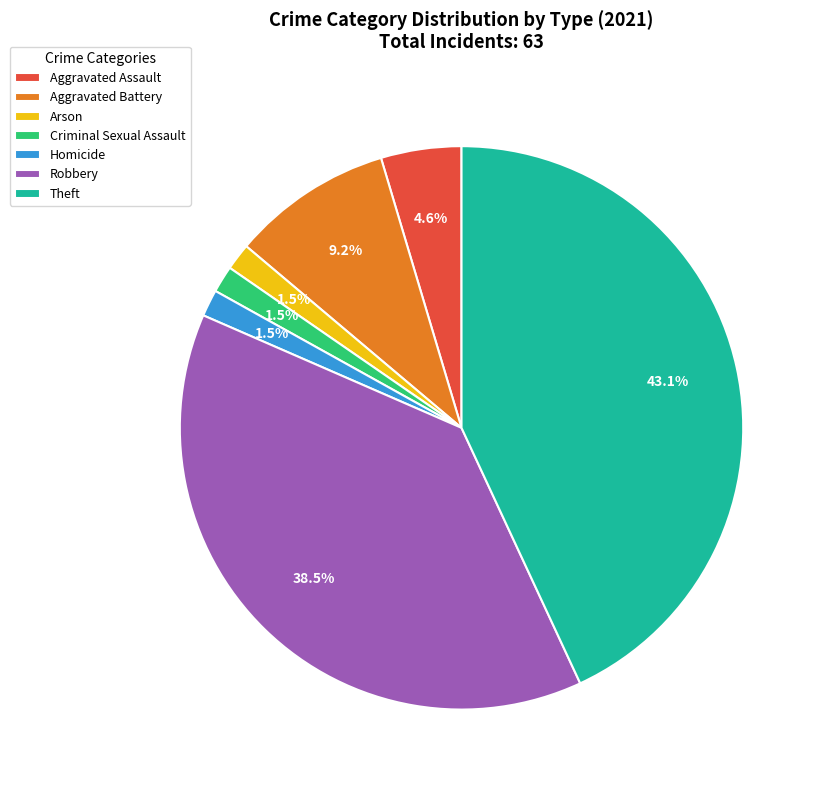

The Aggravated Assault slice represents 18% of the pie. True or false?

False